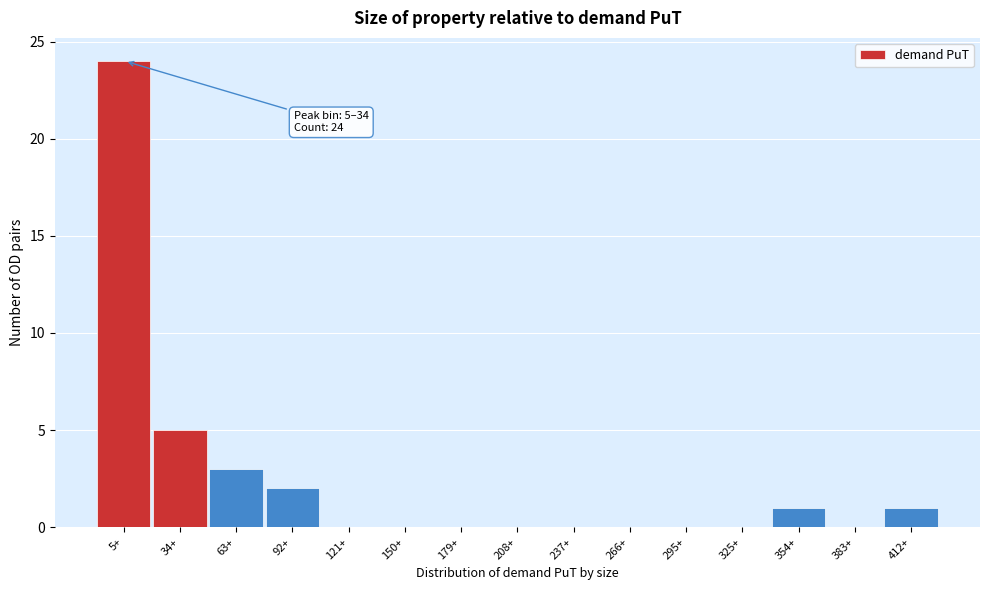

Reading left to right, extract all data points from this chart.

5+=24	34+=5	63+=3	92+=2	121+=0	150+=0	179+=0	208+=0	237+=0	266+=0	295+=0	325+=0	354+=1	383+=0	412+=1